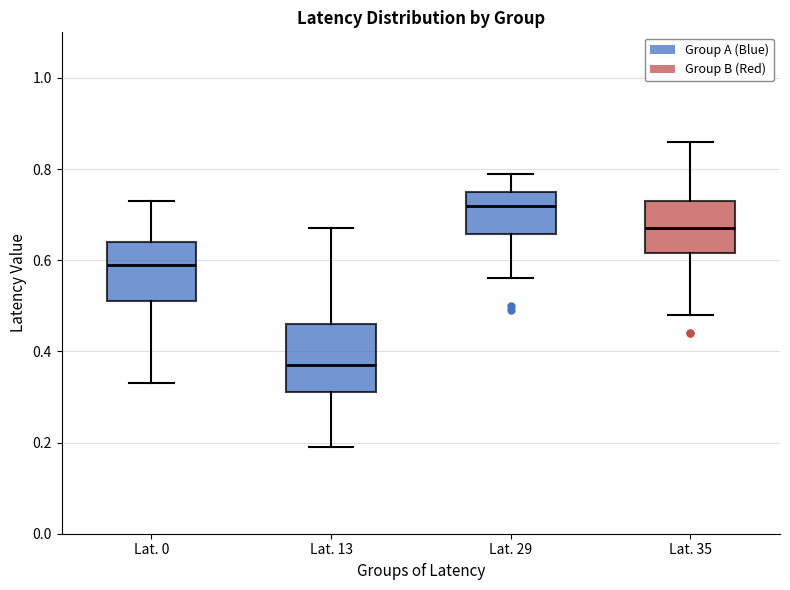

Which box is the tallest, from its lower edge to its upper edge?

Lat. 13